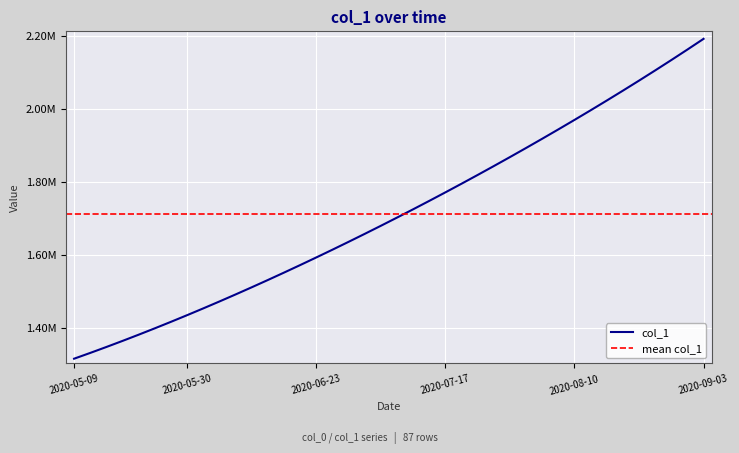

How many lines are shown in the chart?

1